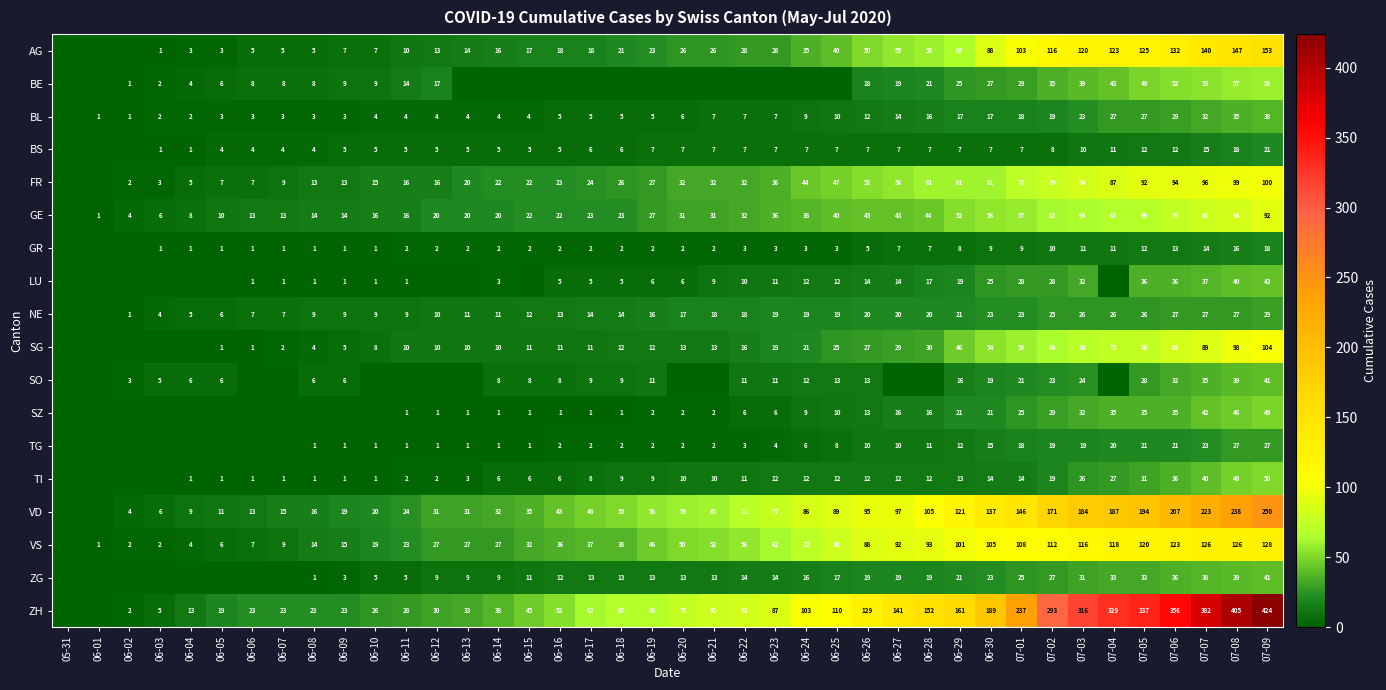

What is the sum of the LU values at 06-24 and 06-07?

13